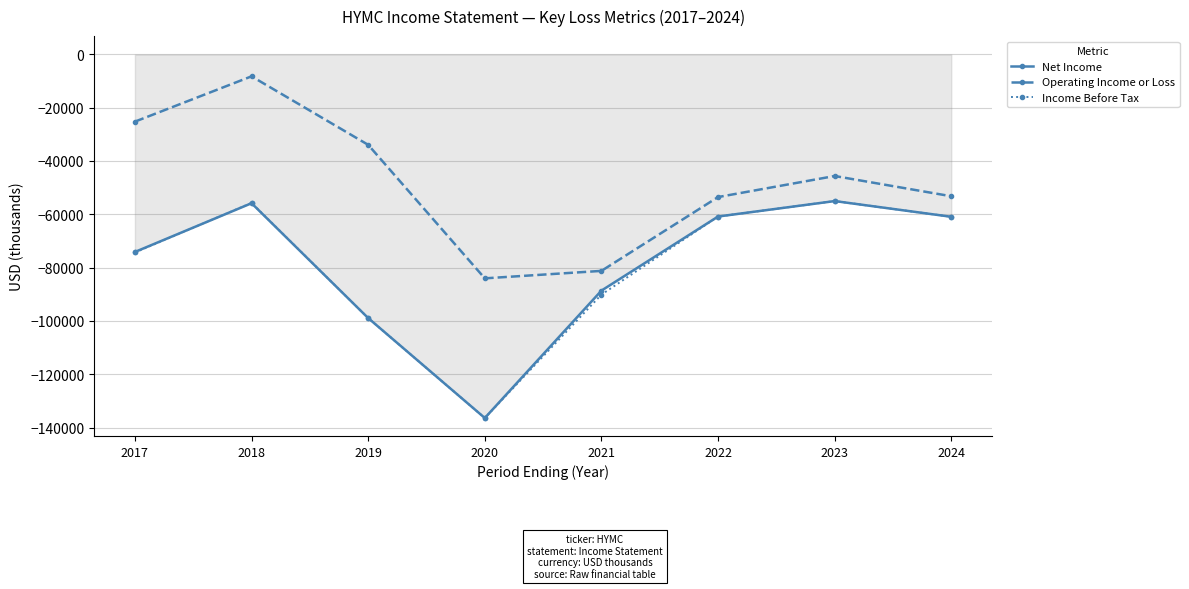

Which series changed the most between 2019 and 2020?

Operating Income or Loss